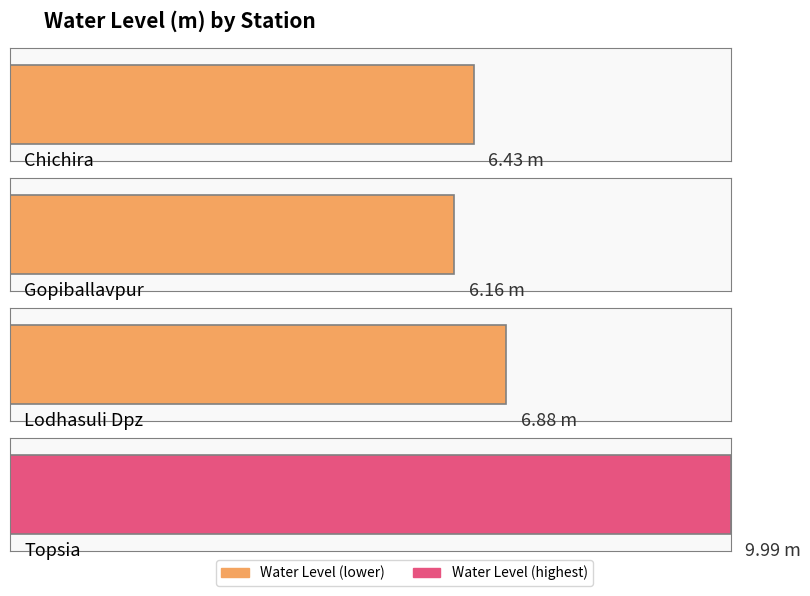

Reading left to right, extract all data points from this chart.

6.4	6.2	6.9	10.0